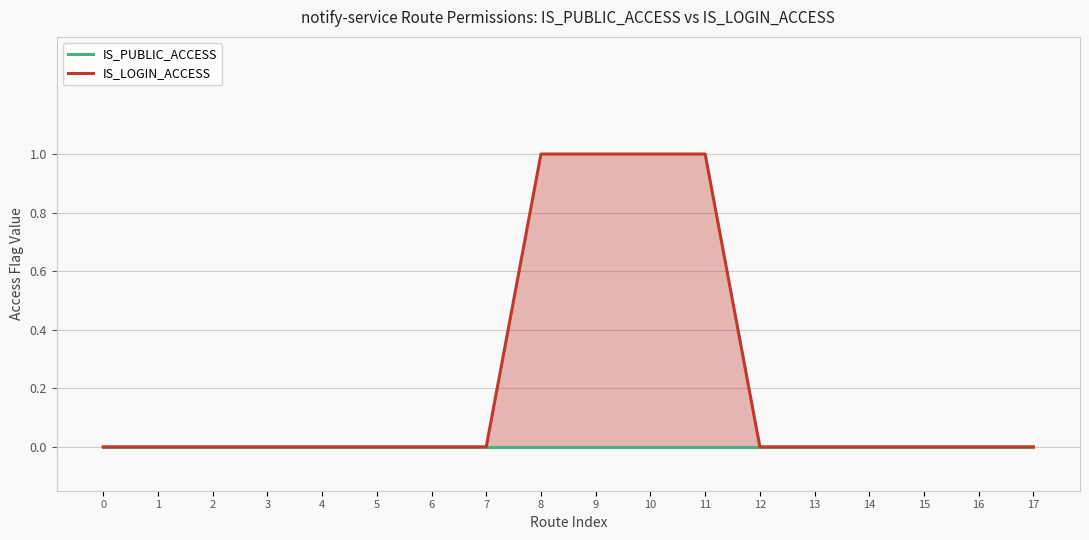

At which label does IS_LOGIN_ACCESS reach its peak?

8